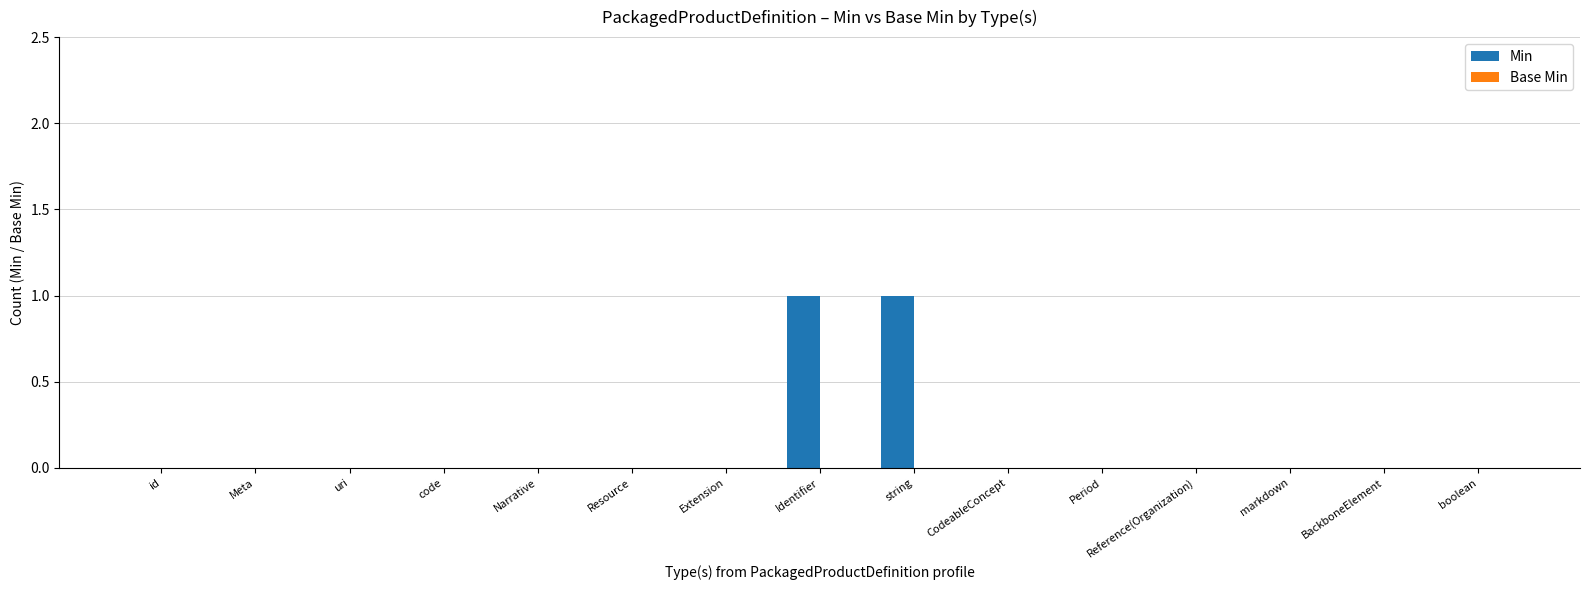

True or false: the data shows -1 at CodeableConcept.

False